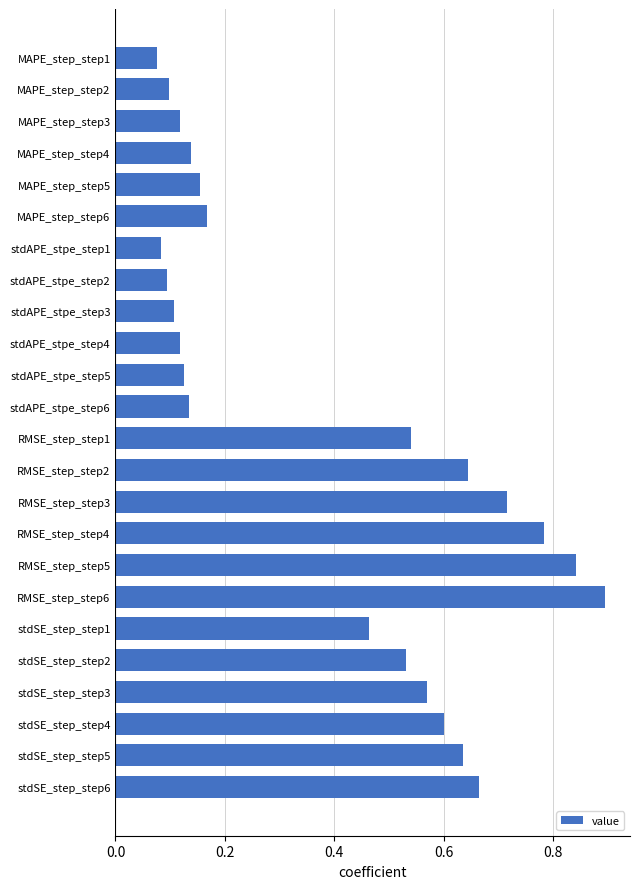

What is the change in value from stdAPE_stpe_step2 to stdSE_step_step5?

+0.5